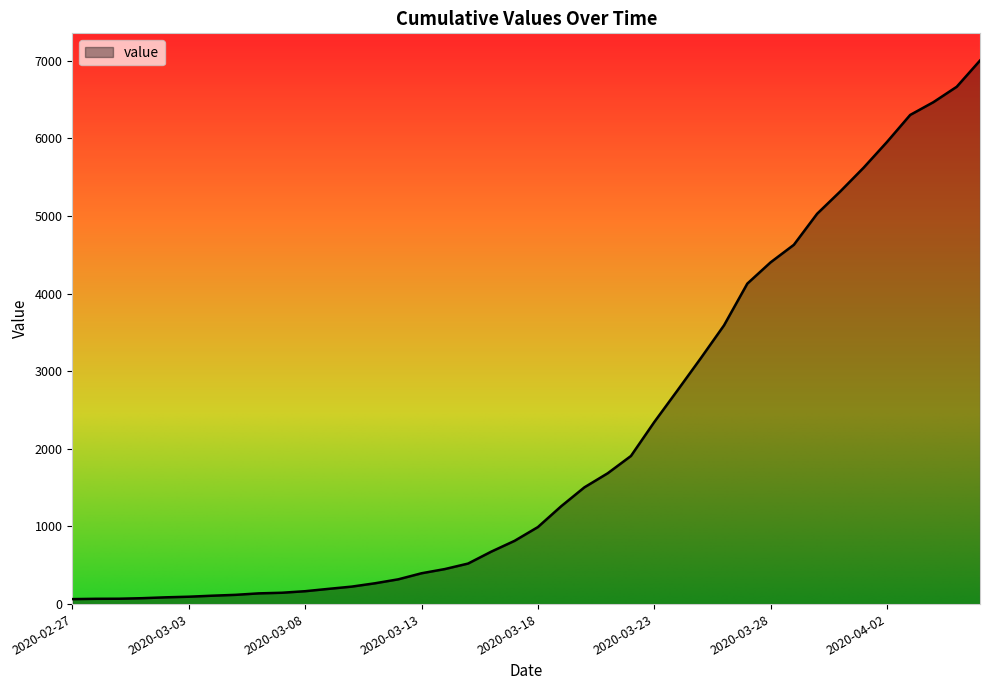

What is the difference between the maximum and minimum values?

6938